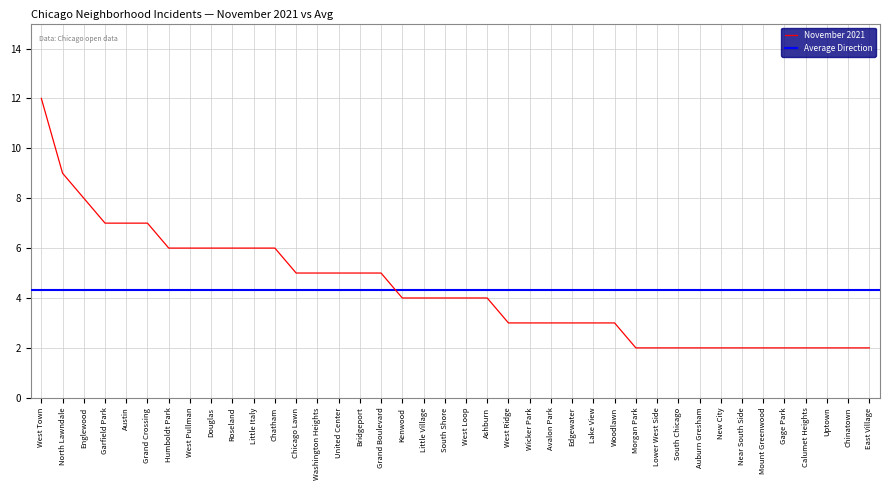

Is it true that November 2021 equals 0 at Morgan Park?

False